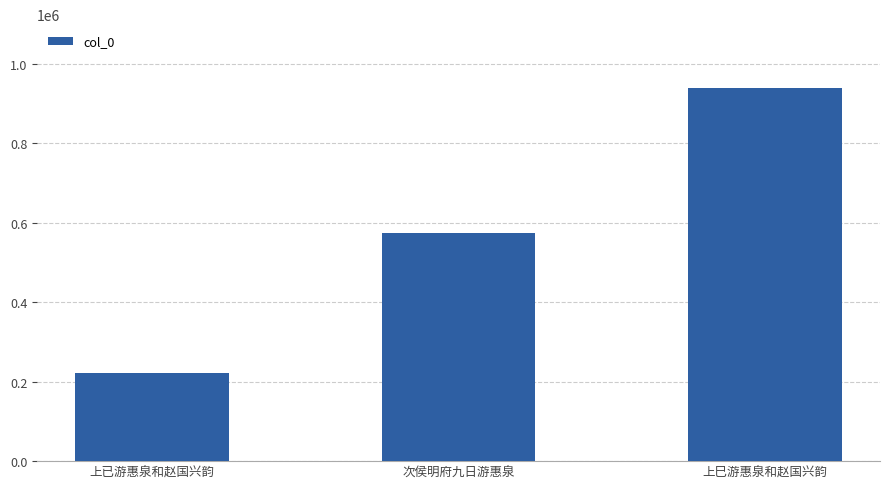

What position from the right is 次侯明府九日游惠泉?

2